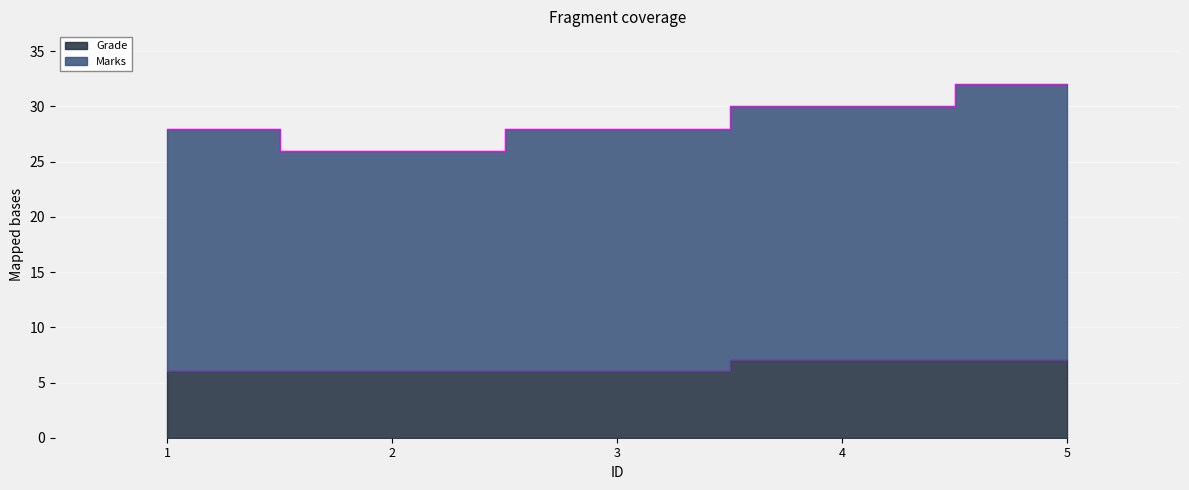

Which series has the largest total across all categories?

Marks